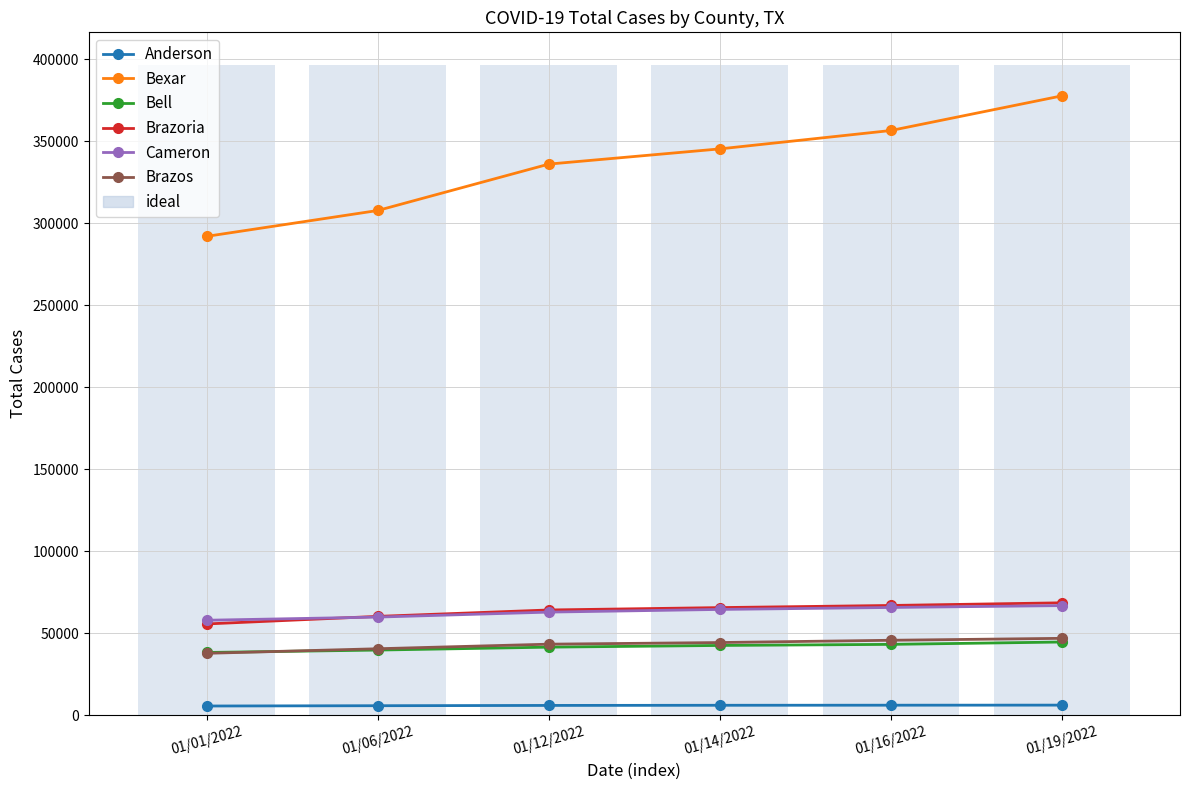

Between 01/06/2022 and 01/16/2022, which series saw the biggest shift?

Bexar